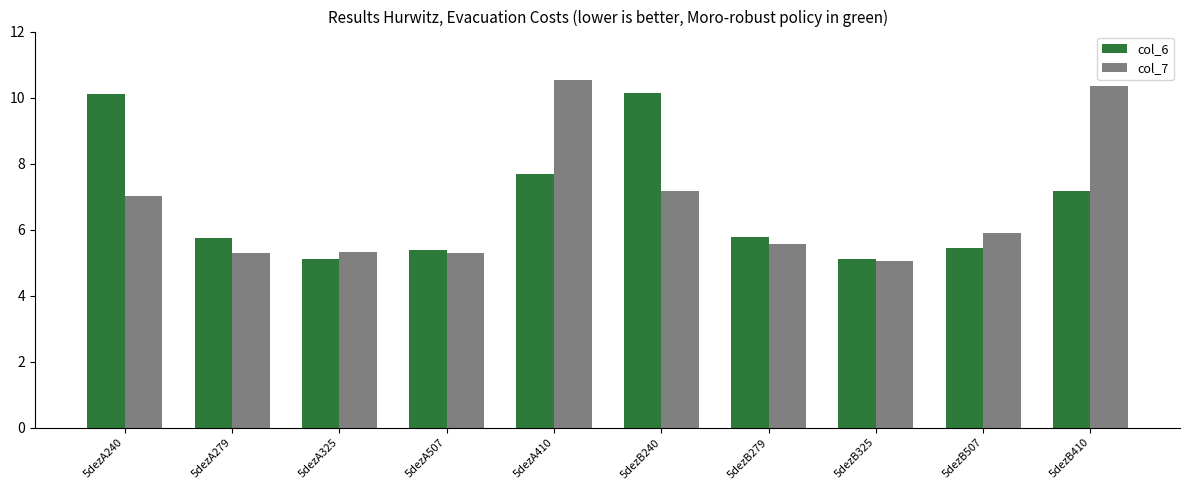

What is the spread (max minus min) of values at 5dezB410?

3.2